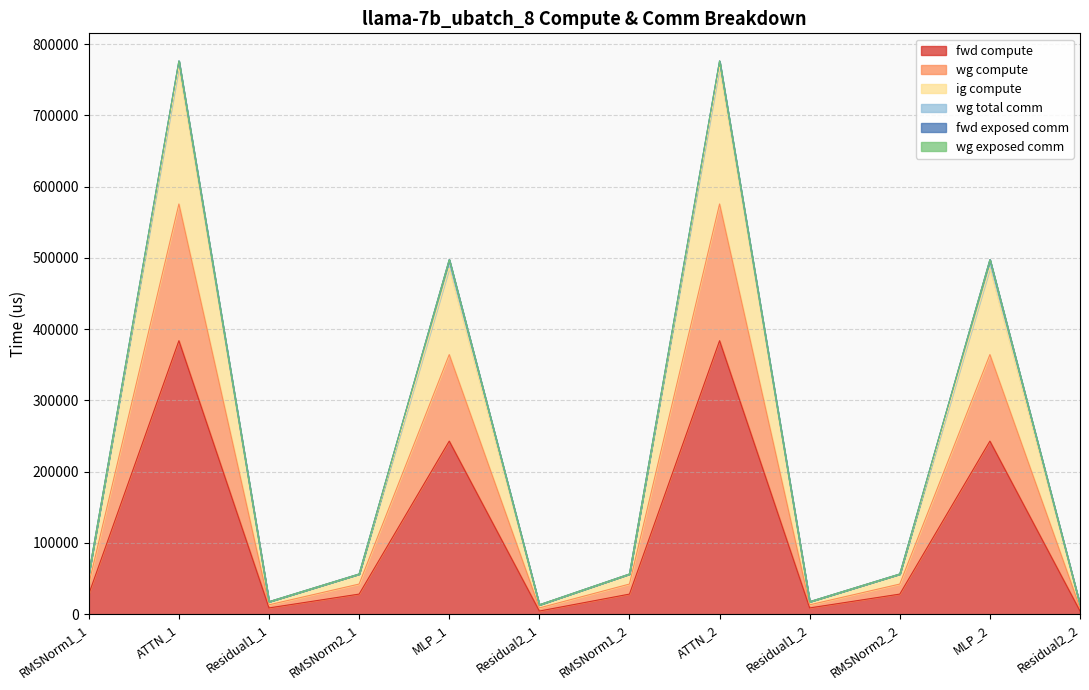

In ig compute, how many points are lower than both neighbors (excluding endpoints)?

3